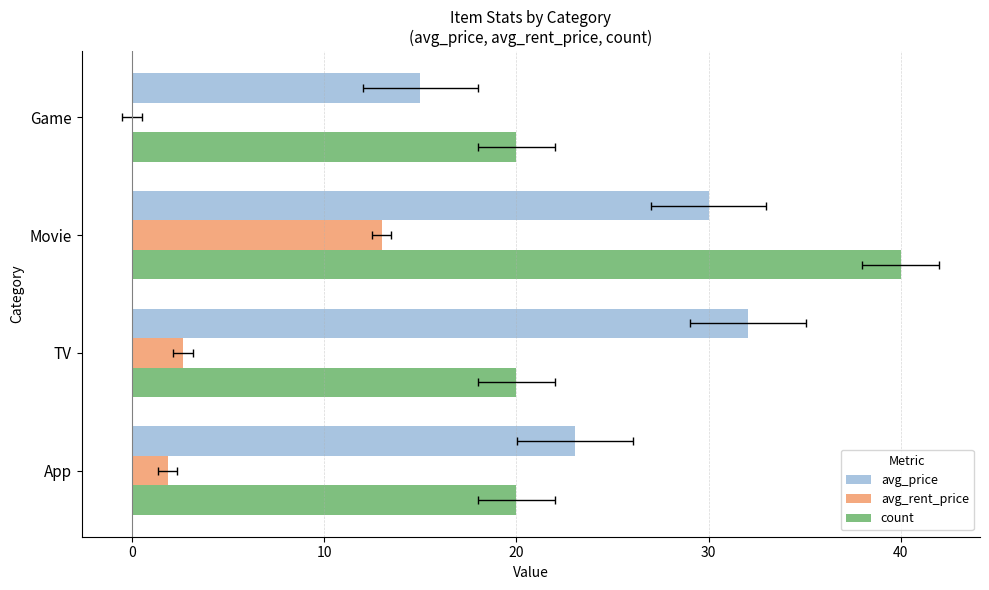

Reading right to left, list all the values displayed in this chart.

avg_price: 15.0	30.0	32.0	23.1
avg_rent_price: 0.0	13.0	2.6	1.9
count: 20.0	40.0	20.0	20.0